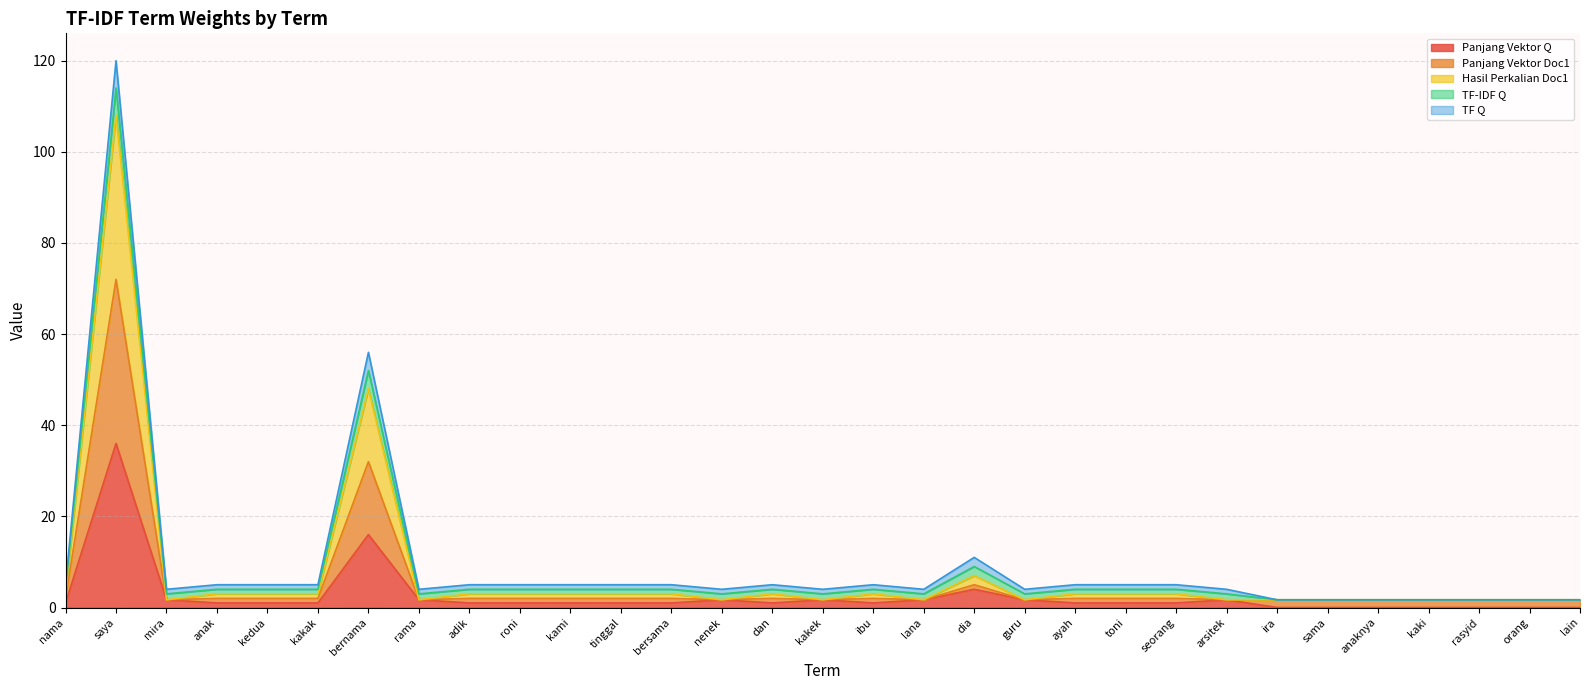

Is it true that Panjang Vektor Q equals 0.0 at sama?

True